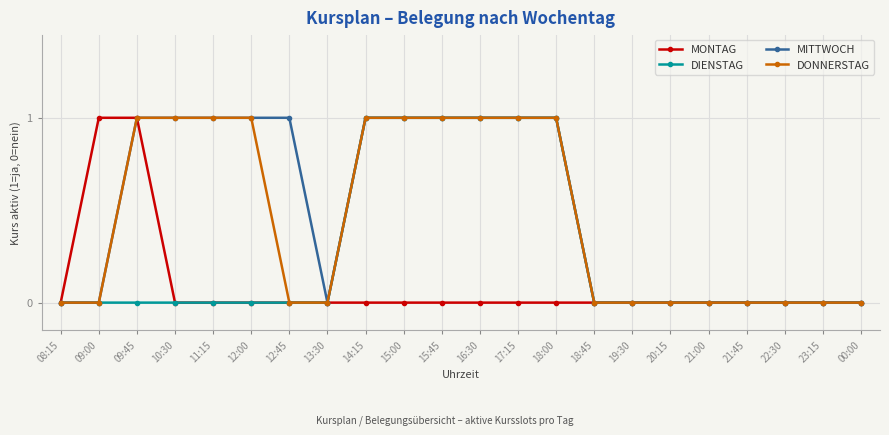

Does the chart display data point markers on the line(s)?

Yes